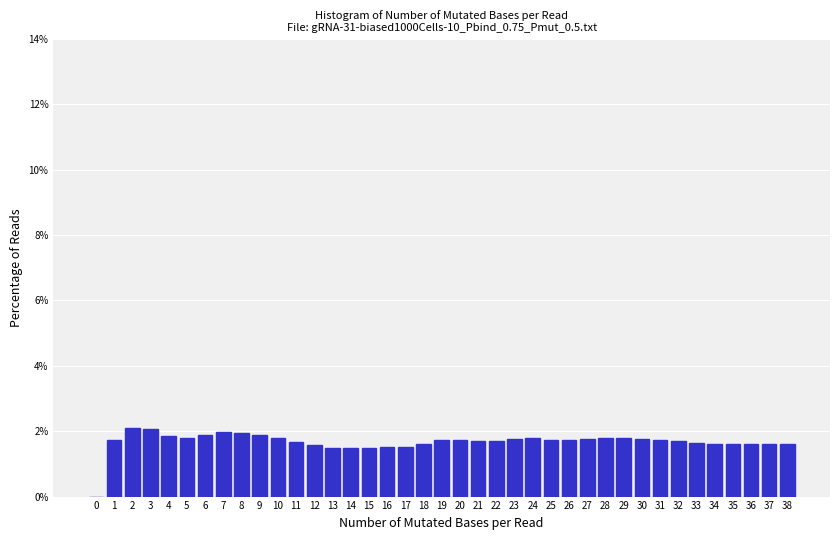

Approximately how many times larger is the value at 36 compared to 29?

0.9